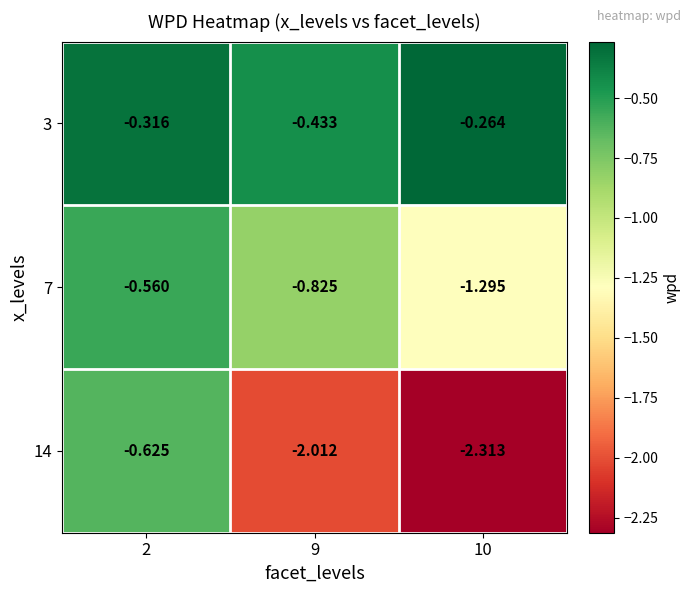

Is the value of 7 at 2 greater than the value of 3 at 2?

No